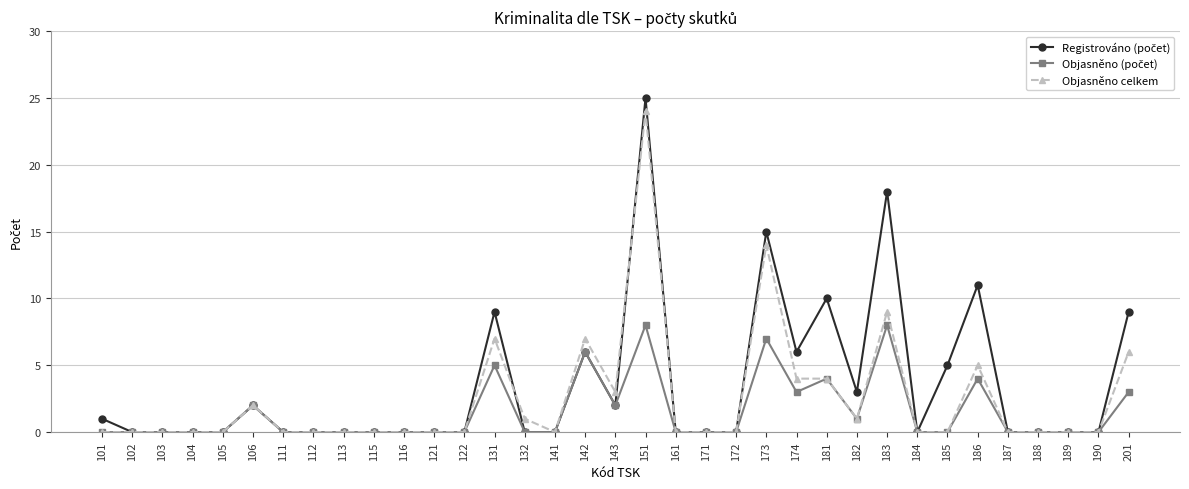

At which category is the sum across all series the highest?

151